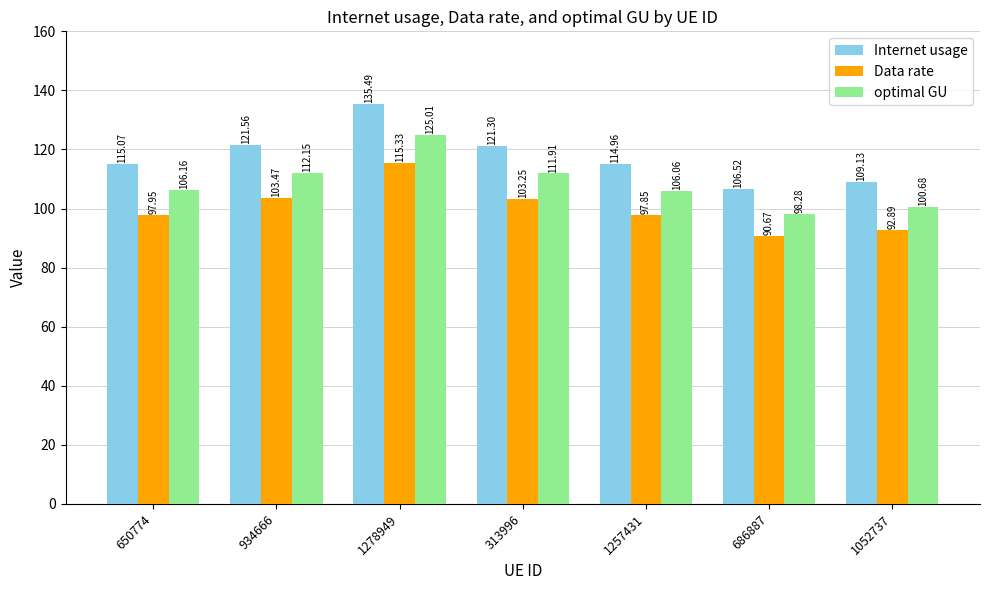

List the series in order of their overall mean, highest first.

Internet usage, optimal GU, Data rate